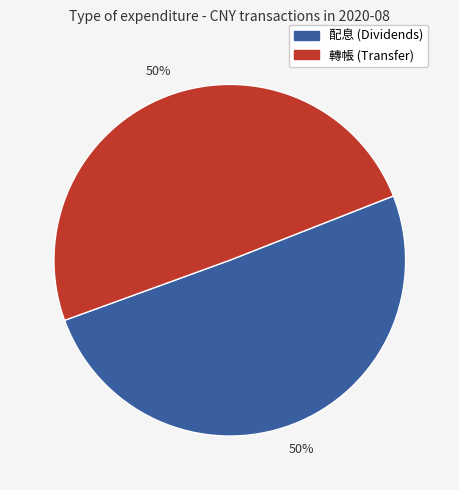

To the nearest percent, what is the average slice percentage?

50%